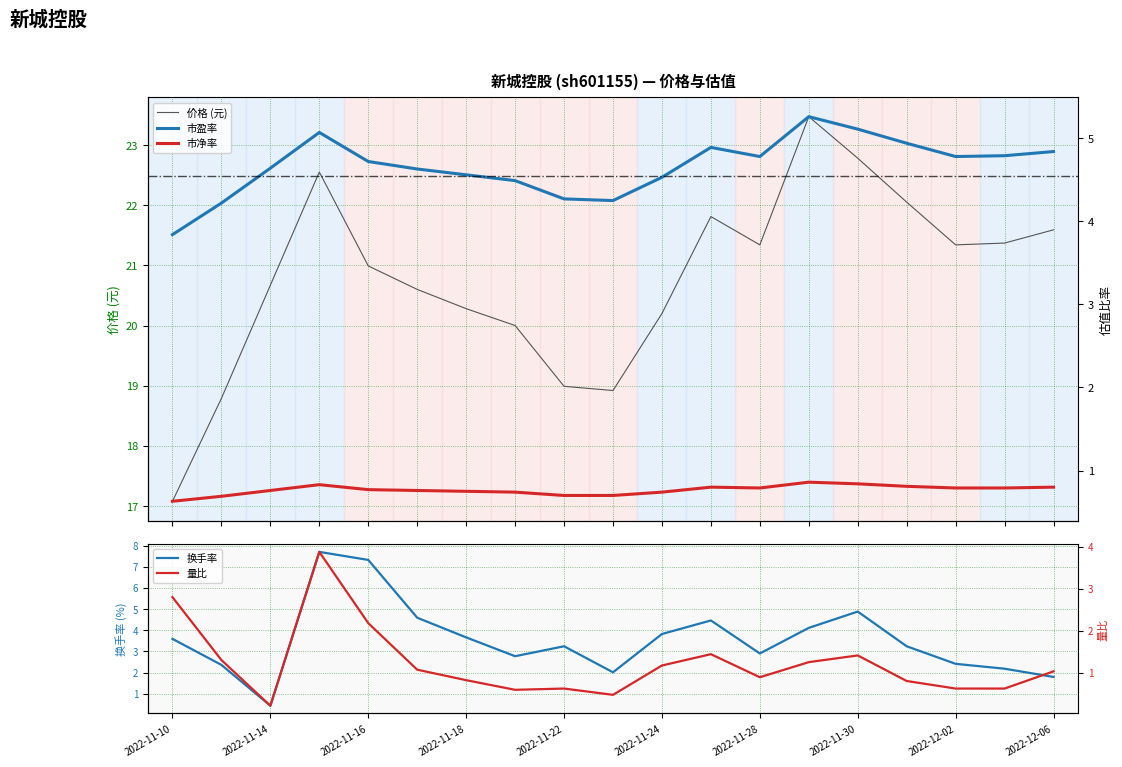

What is the difference between the maximum and second lowest values in the 换手率 series?

5.9